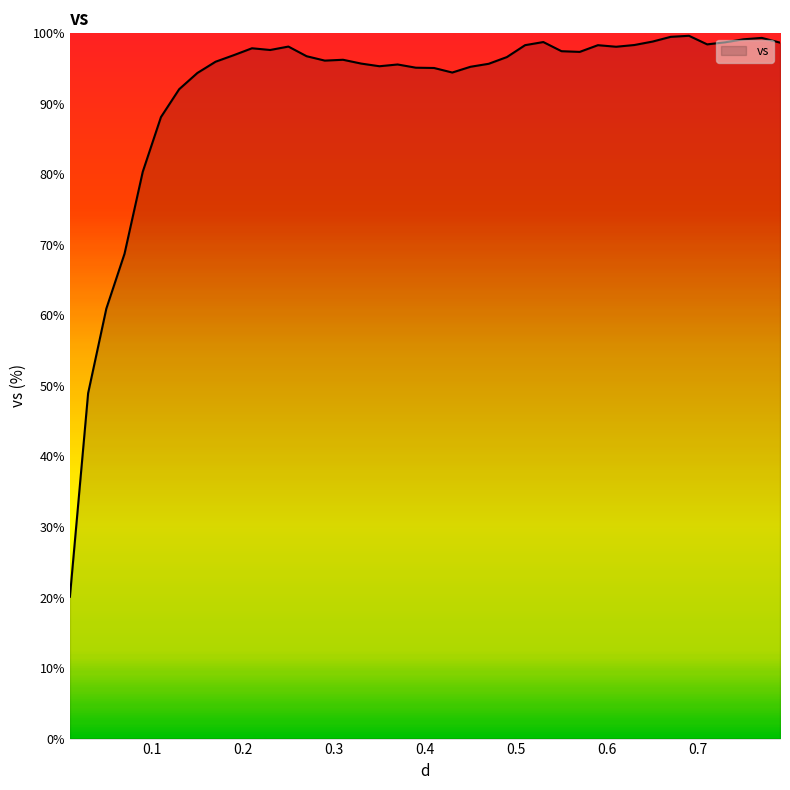

What is the difference between the maximum and minimum values?

79.5